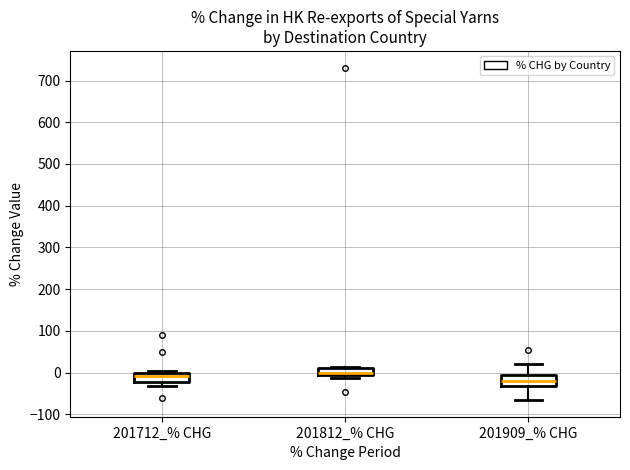

Which box has the lowest median line?

201909_% CHG